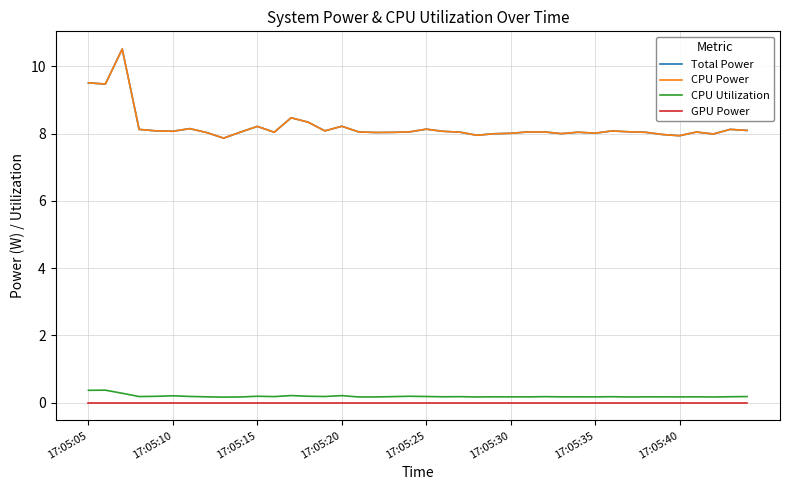

What is the value of the Total Power point at the 22nd from the left?

8.1